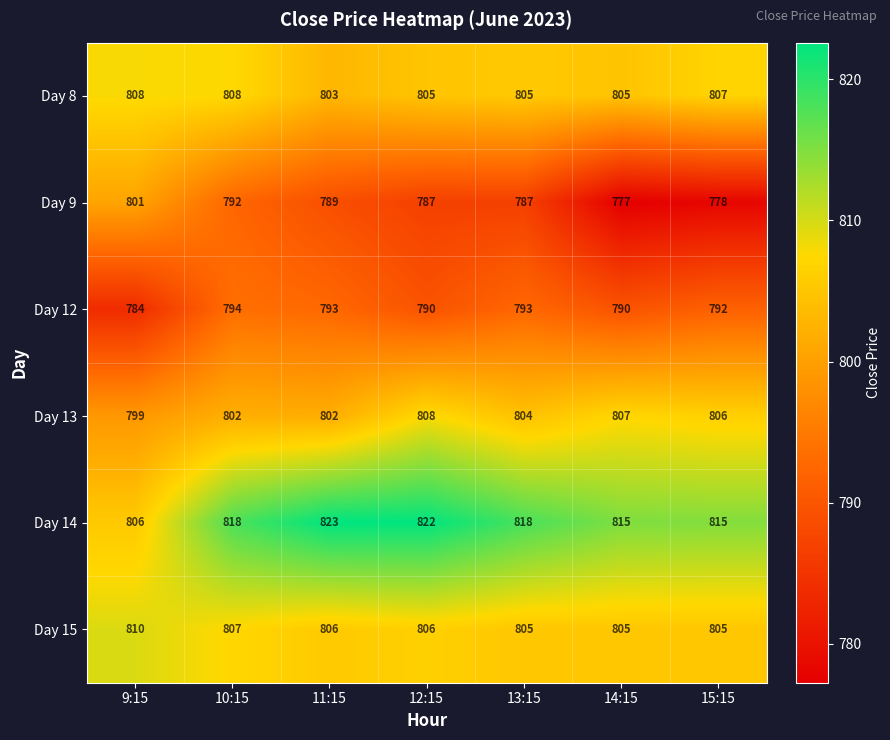

What is the sum of all Day 12 values?

5536